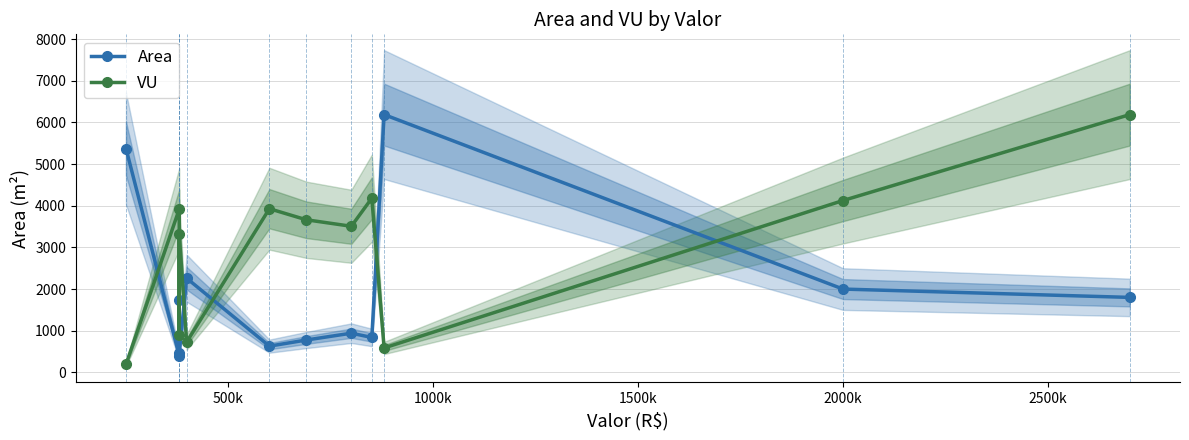

What is the spread (max minus min) of values at 500k?

3519.1